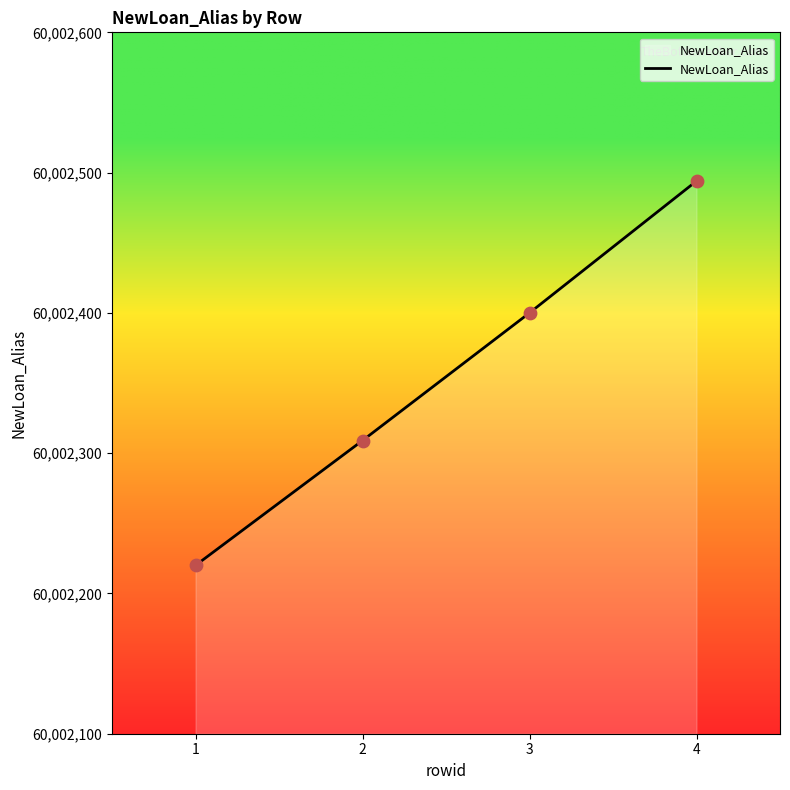

What is the change in value from 2 to 4?

+185